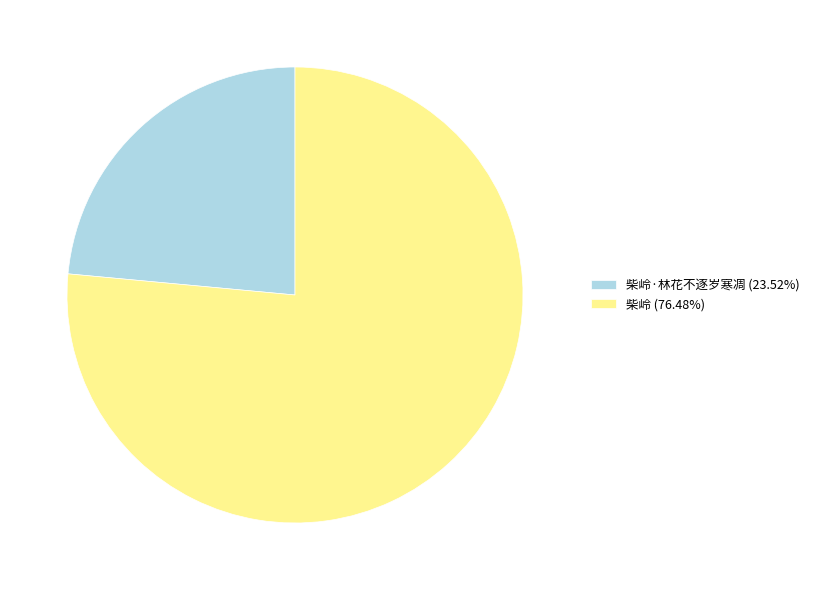

What is the ratio of the value at 柴岭·林花不逐岁寒凋 (23.52%) to the value at 柴岭 (76.48%)?

0.3